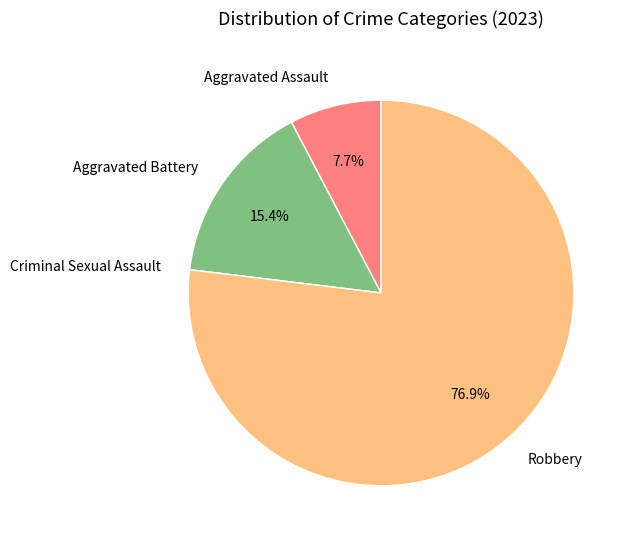

Approximately how many times larger is the value at Aggravated Assault compared to Aggravated Battery?

0.5